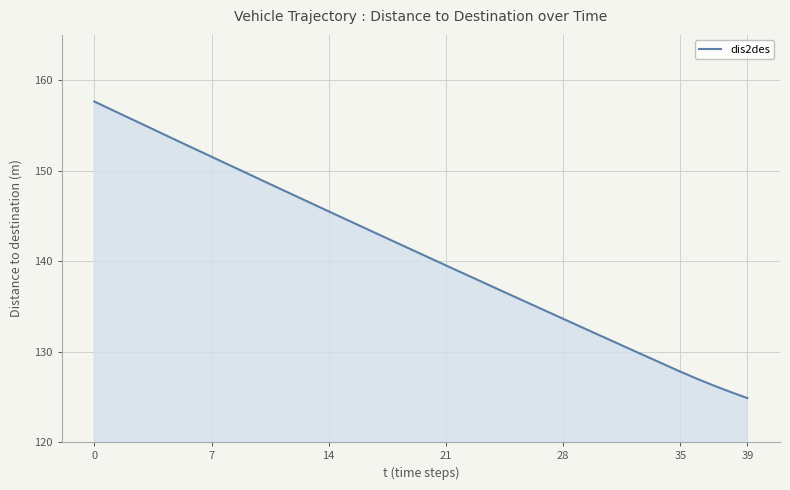

What is the difference between the maximum and second lowest values?

32.1